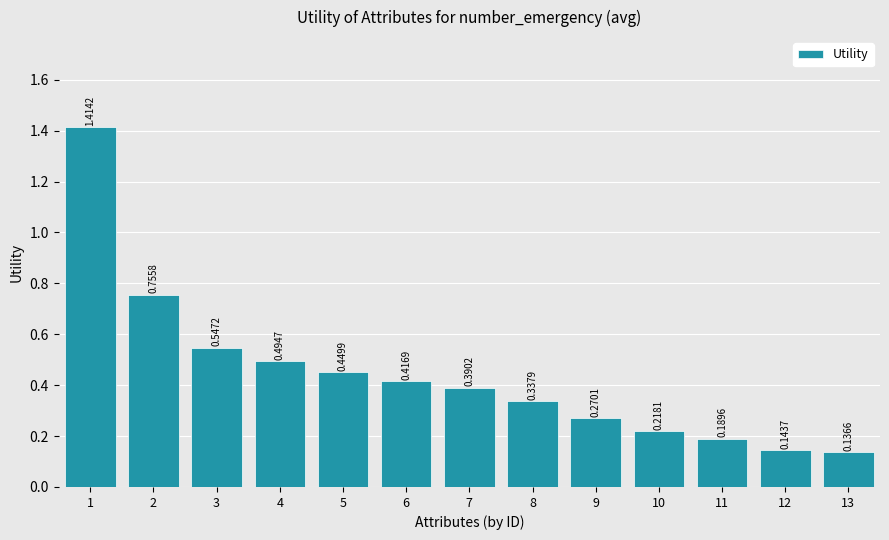

What is the difference between the maximum and minimum values?

1.3